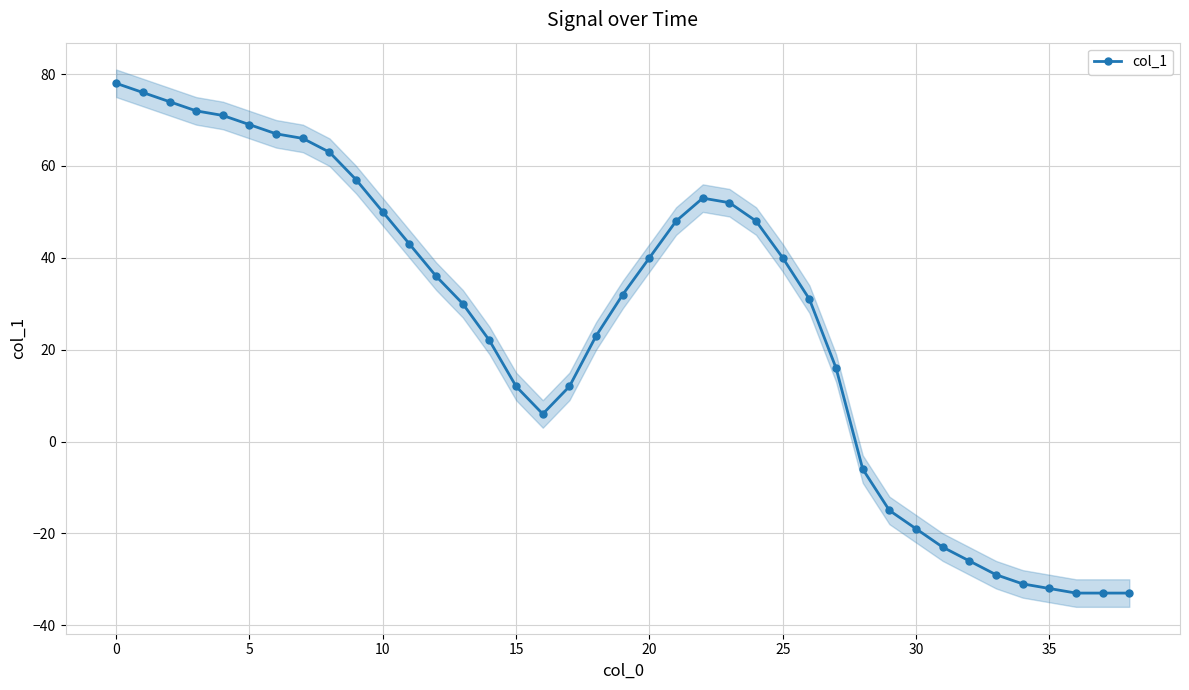

The chart shows a value of 21 at 27. True or false?

False